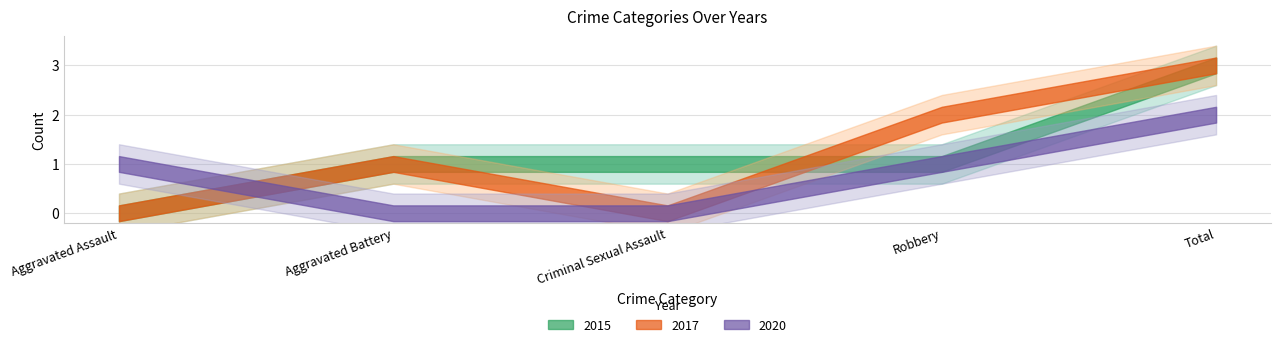

What is the label of the 3rd point from the left?

Criminal Sexual Assault